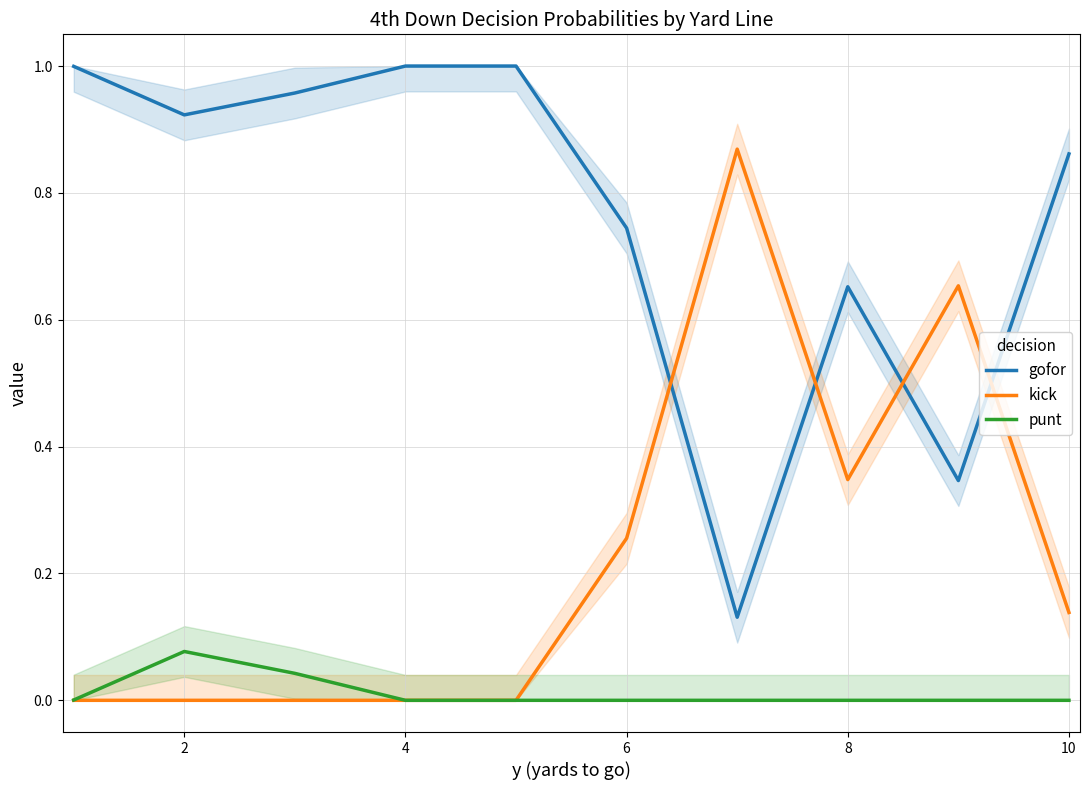

Which series ends up on top after the final intersection of gofor and kick?

gofor